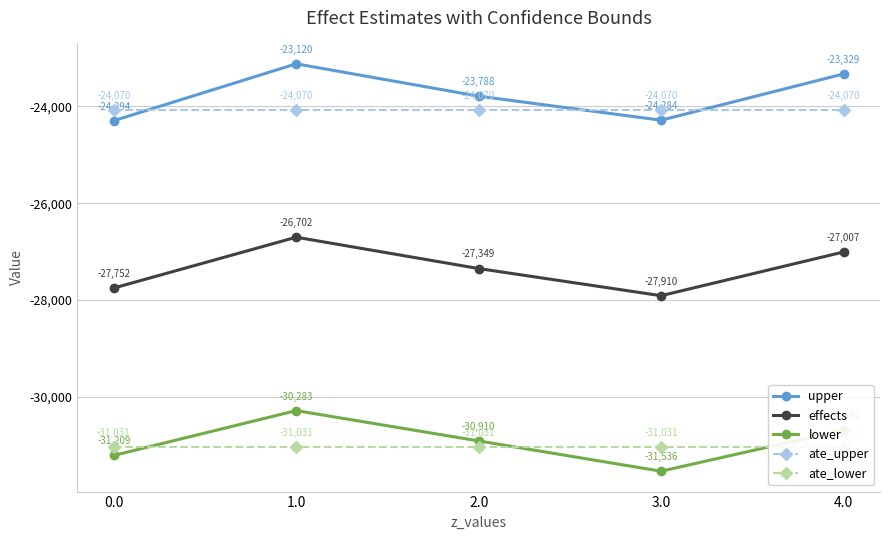

The value of ate_upper at 2.0 is -24070.4. True or false?

True